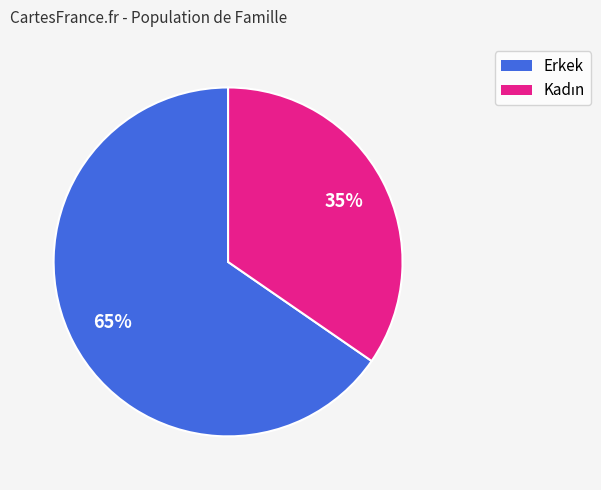

Is there any slice that represents more than half of the pie?

Yes